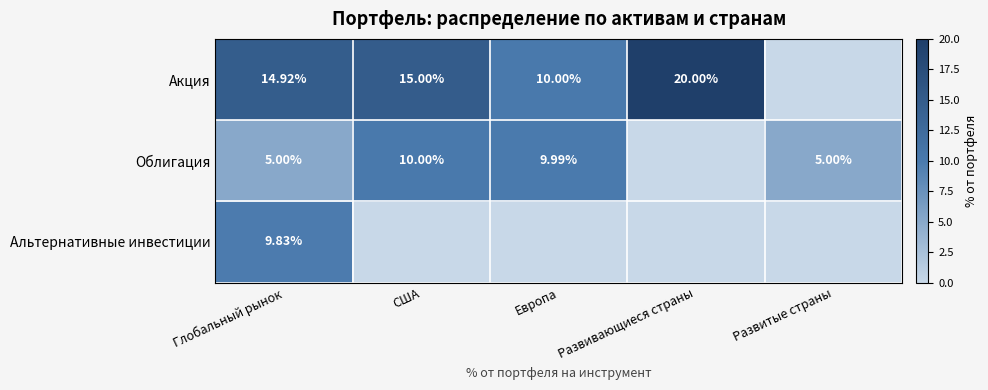

List the labels in order of Акция value, smallest first.

Развитые страны, Европа, Глобальный рынок, США, Развивающиеся страны